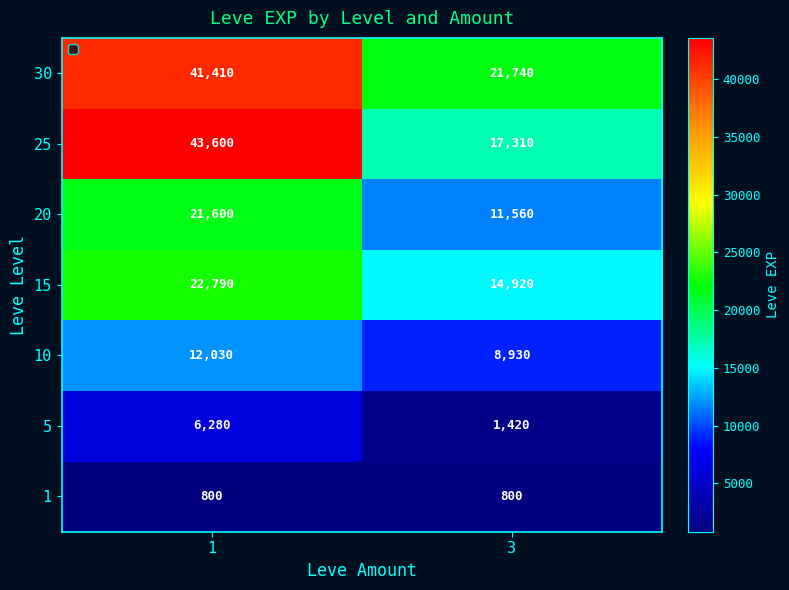

What is the approximate value of 30 at 3?

21740